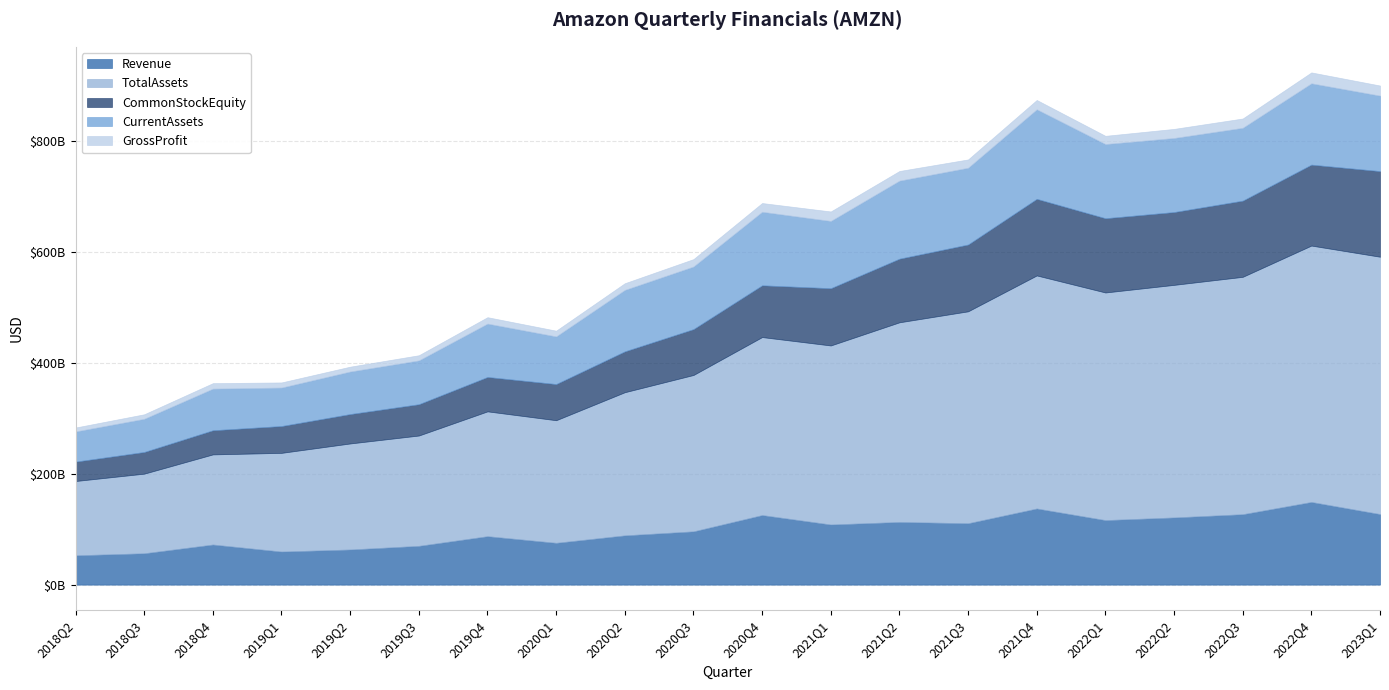

Which has a higher value, 2021Q1 or 2022Q4?

2022Q4